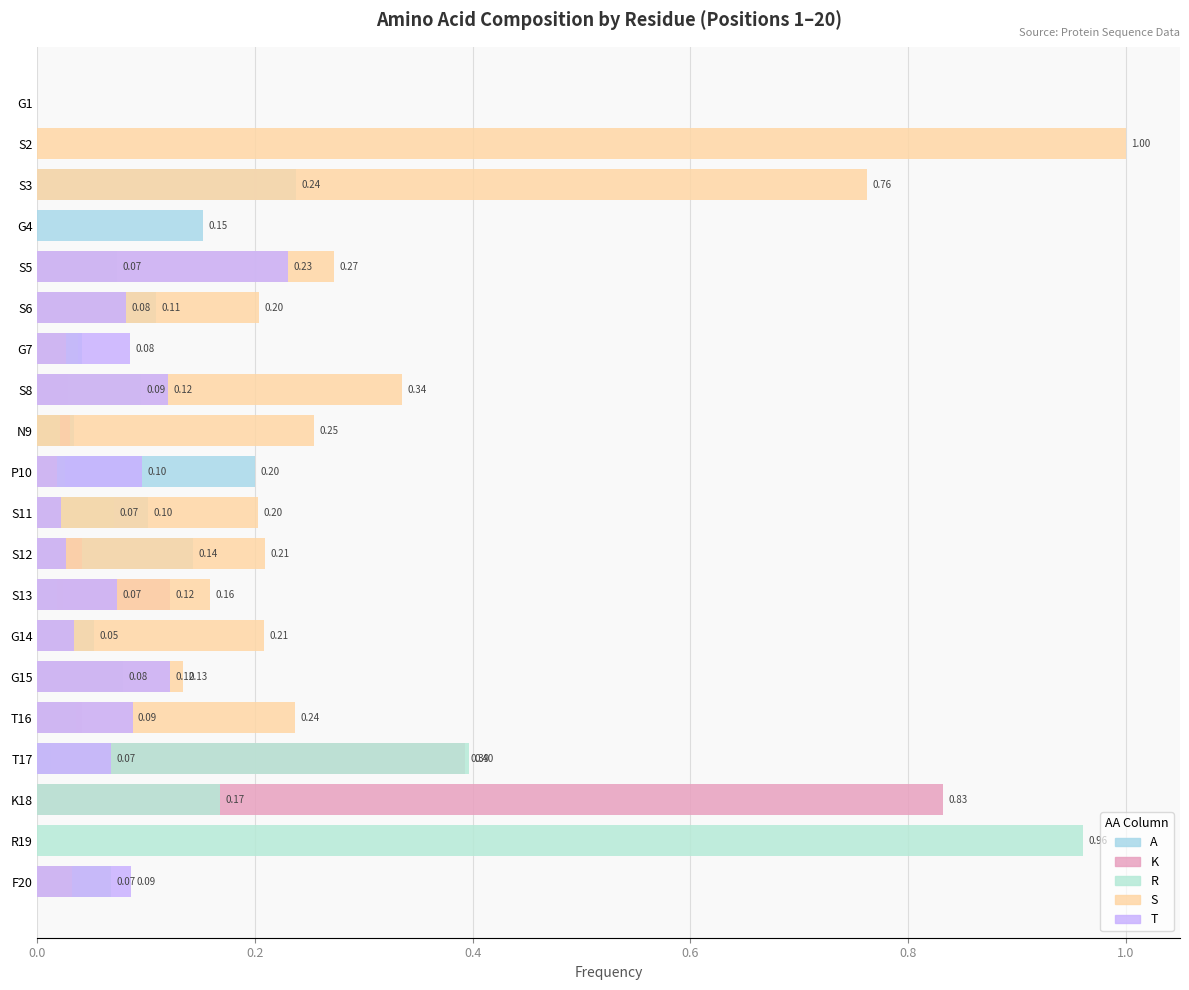

True or false: K has a value of 0.0 at T16.

True